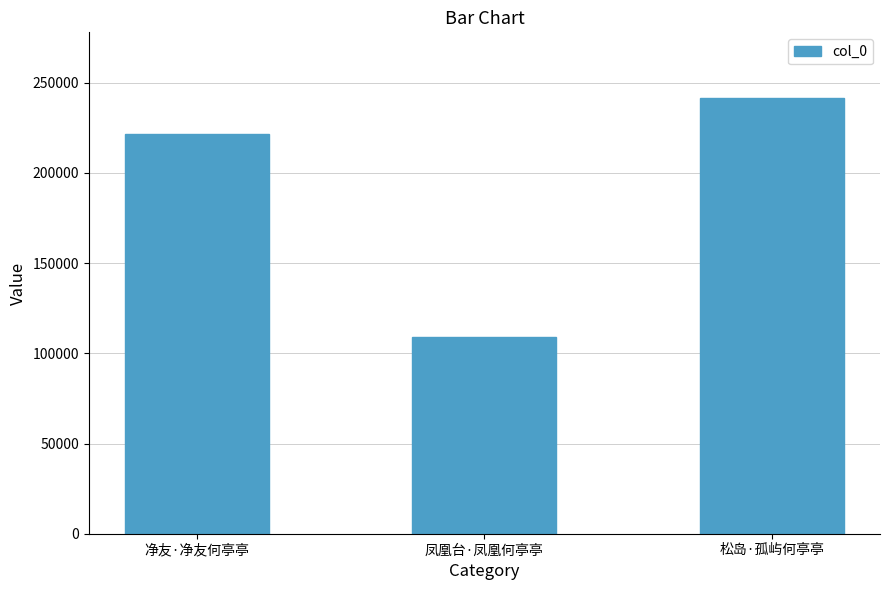

Reading left to right, list all the values displayed in this chart.

221335	108899	241675